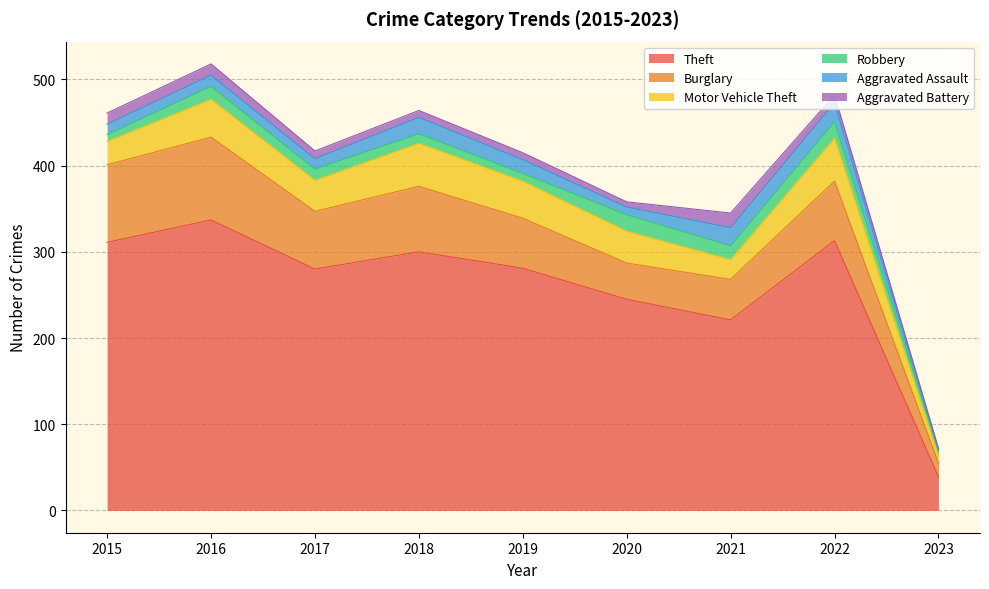

The value of Aggravated Battery at 2023 is 3. True or false?

False